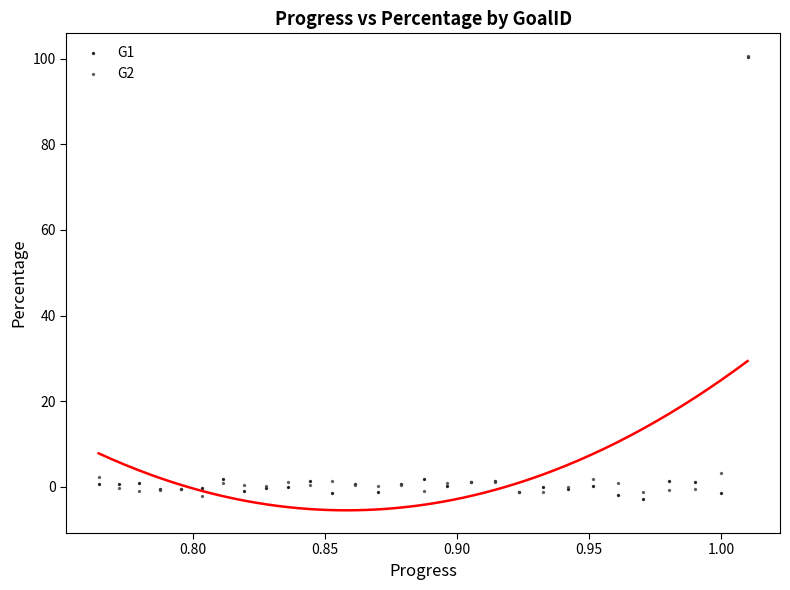

What are all the series names shown in the legend?

G1, G2